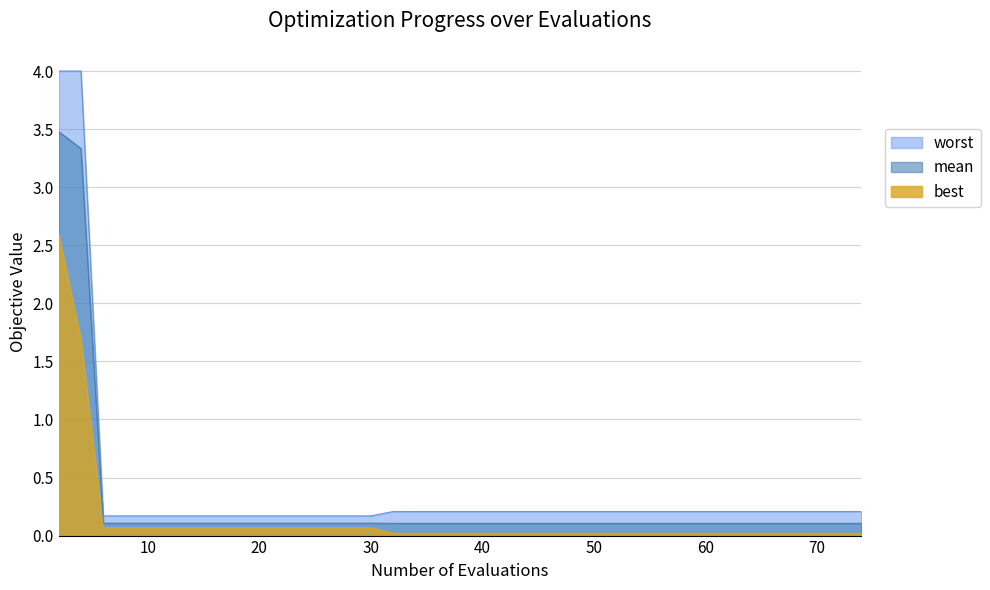

What is the value of the worst point at the 25th from the left?

0.2